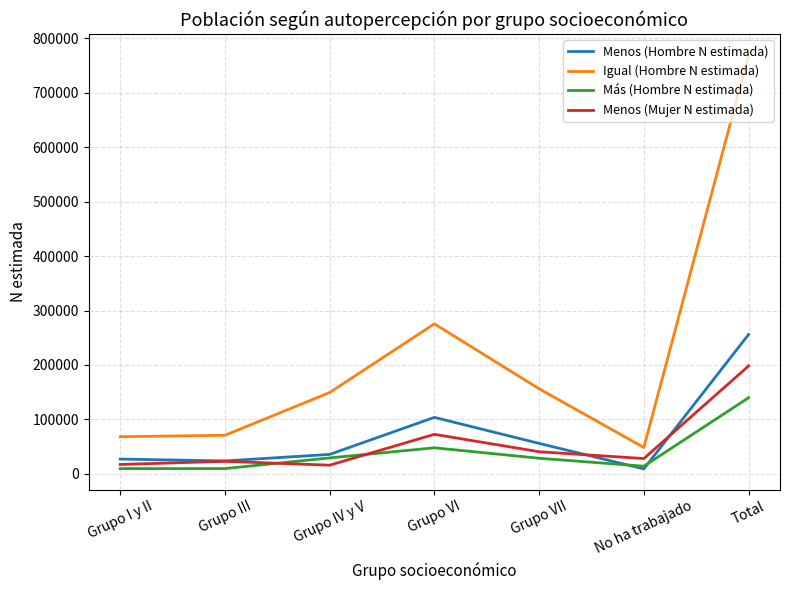

Read the Más (Hombre N estimada) value at No ha trabajado.

14148